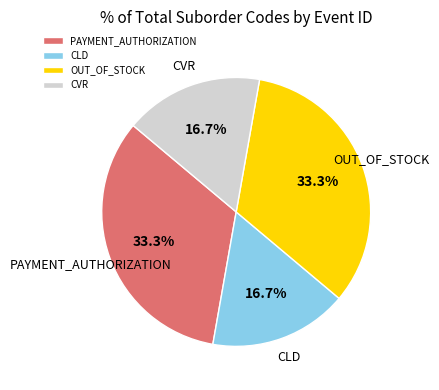

Does OUT_OF_STOCK represent more than half of the total?

No